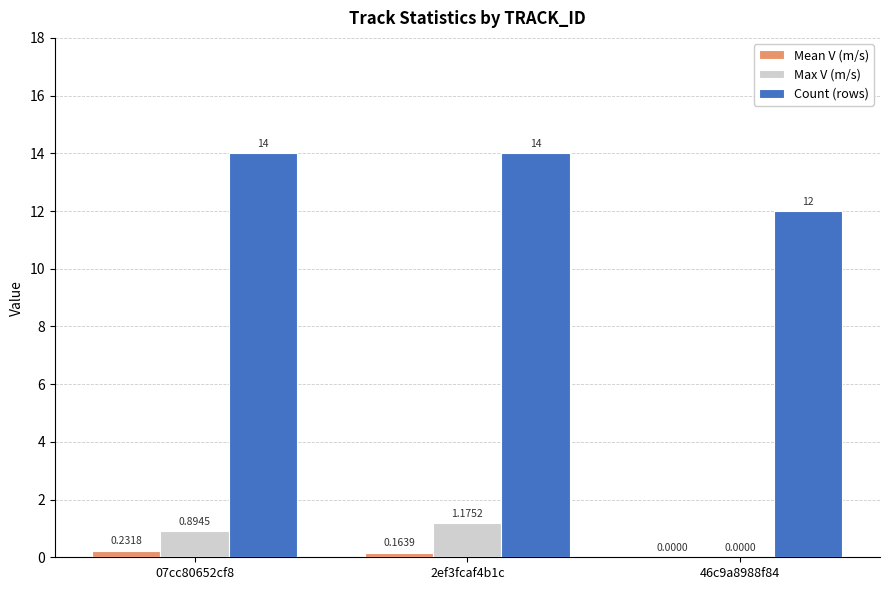

What is the difference between the Count (rows) values at 46c9a8988f84 and 07cc80652cf8?

2.0